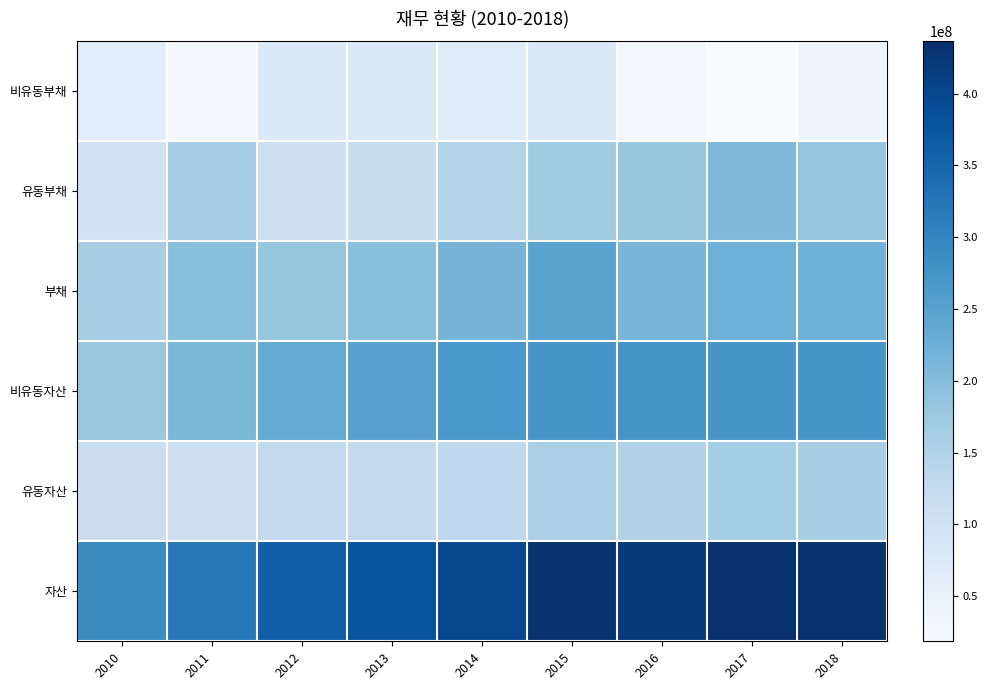

What is the average value of the 비유동부채 series?

53388730